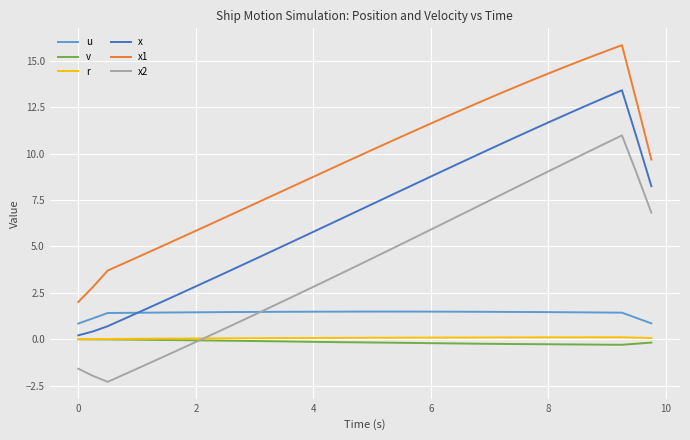

What is the minimum value shown in the chart?

-2.3